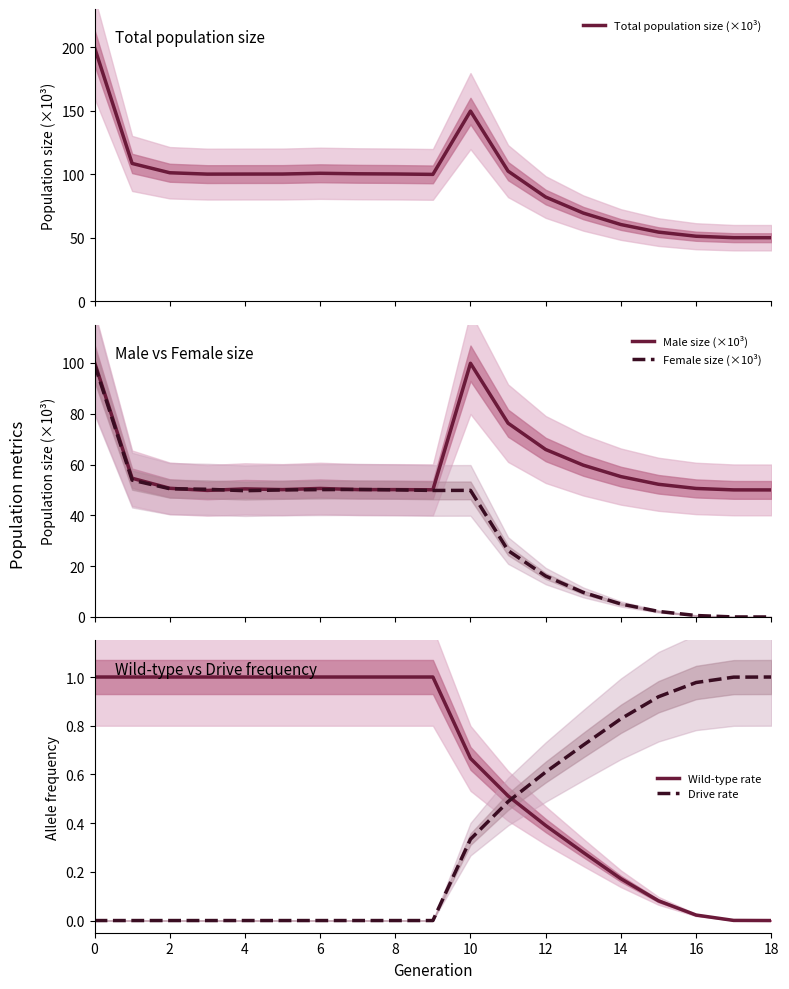

How many data points in Drive rate are above 0?

9